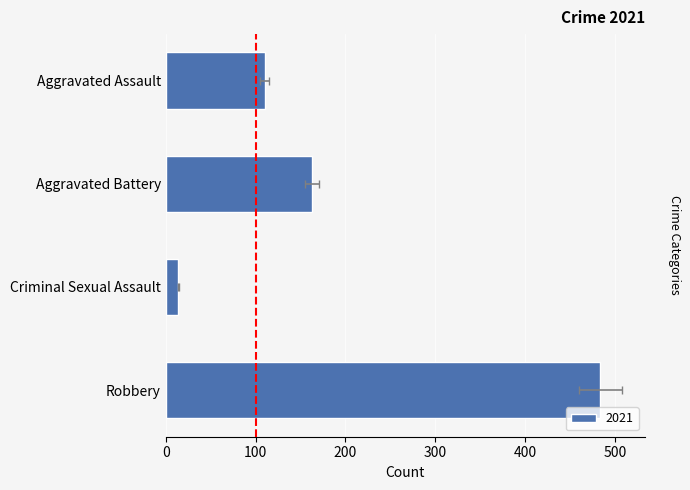

What position from the right is Aggravated Assault?

4